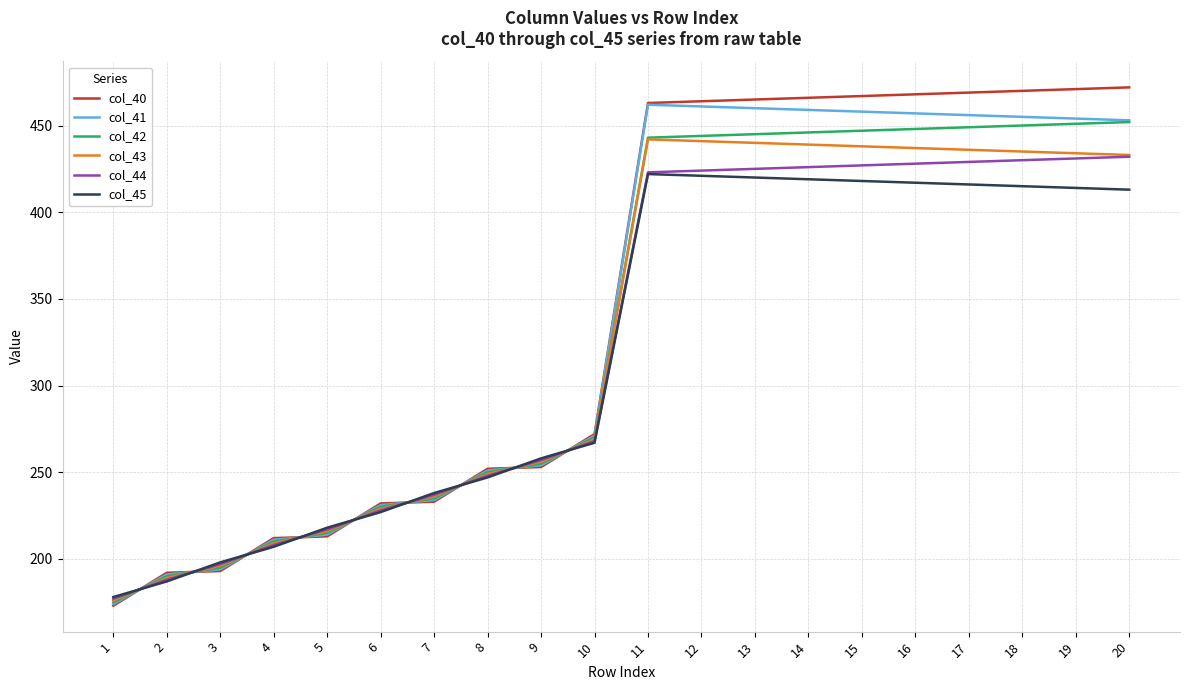

What value does the col_42 series have at 18?

450.0